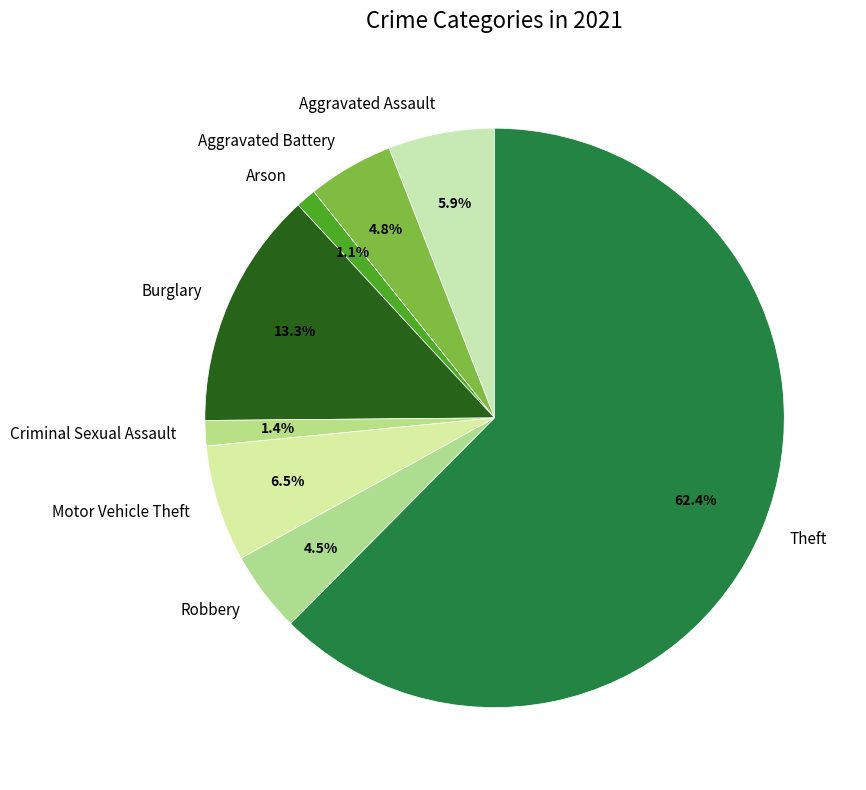

What is the ratio of the value at Arson to the value at Criminal Sexual Assault?

0.8